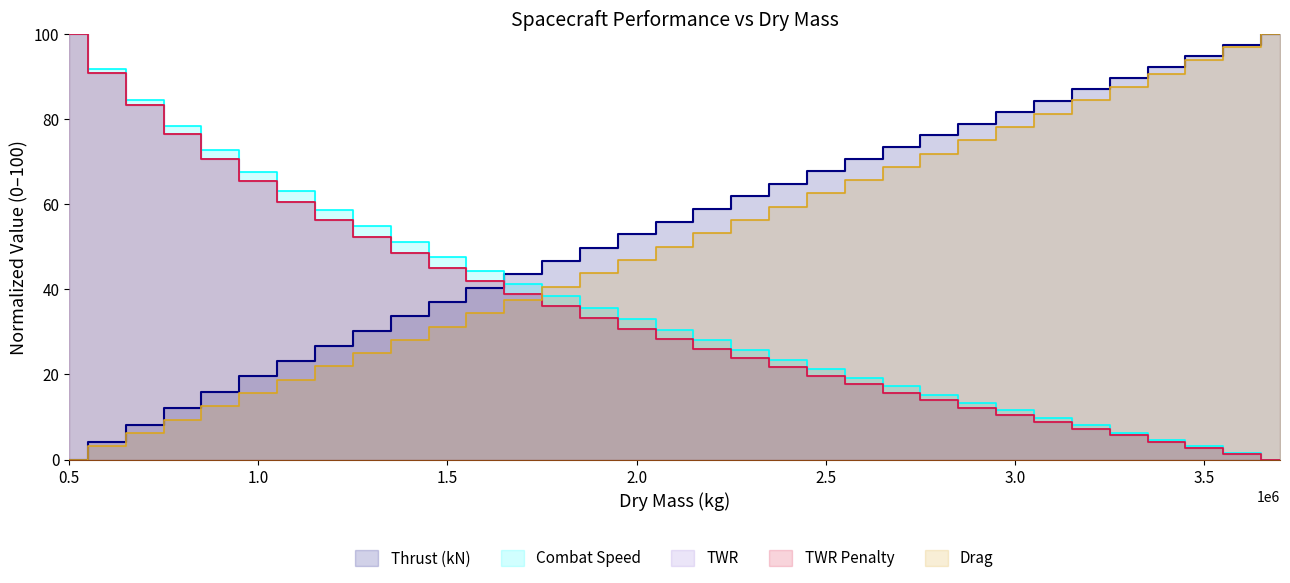

How many lines are shown in the chart?

5